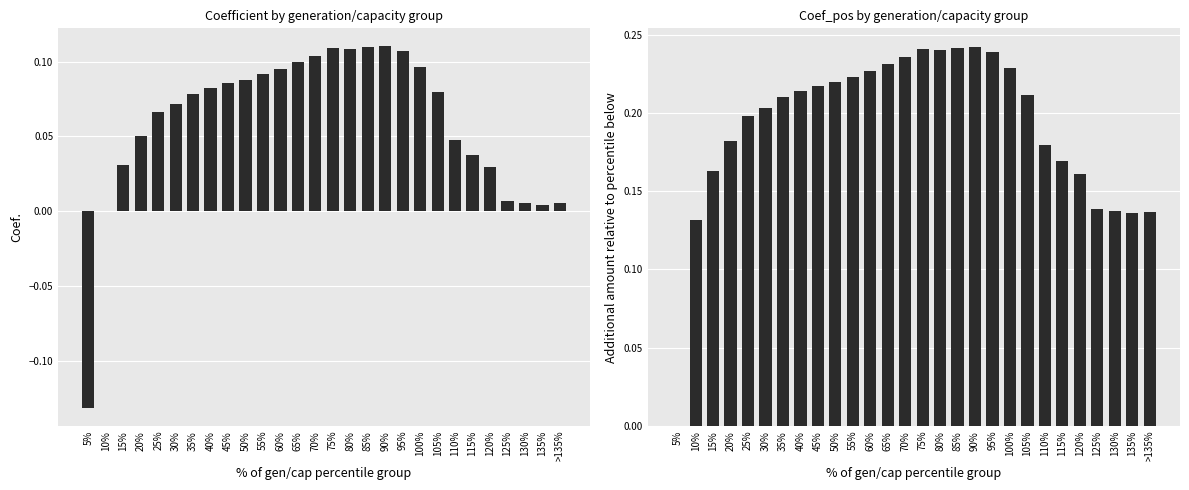

Which series changed the most between 60% and 65%?

Coef.